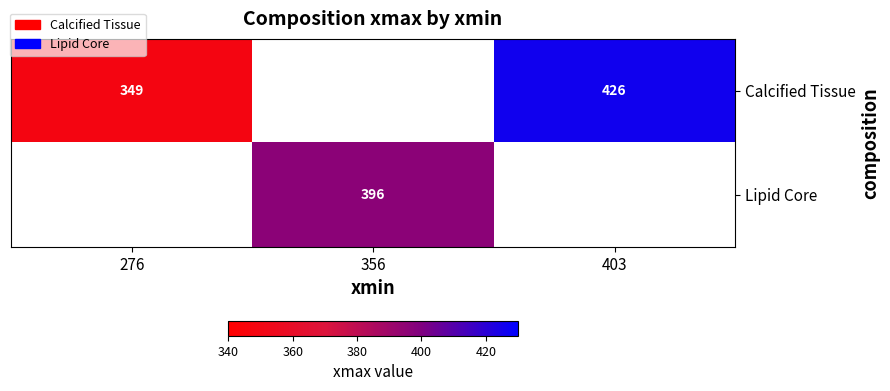

True or false: Lipid Core has a value of 695 at 356.

False